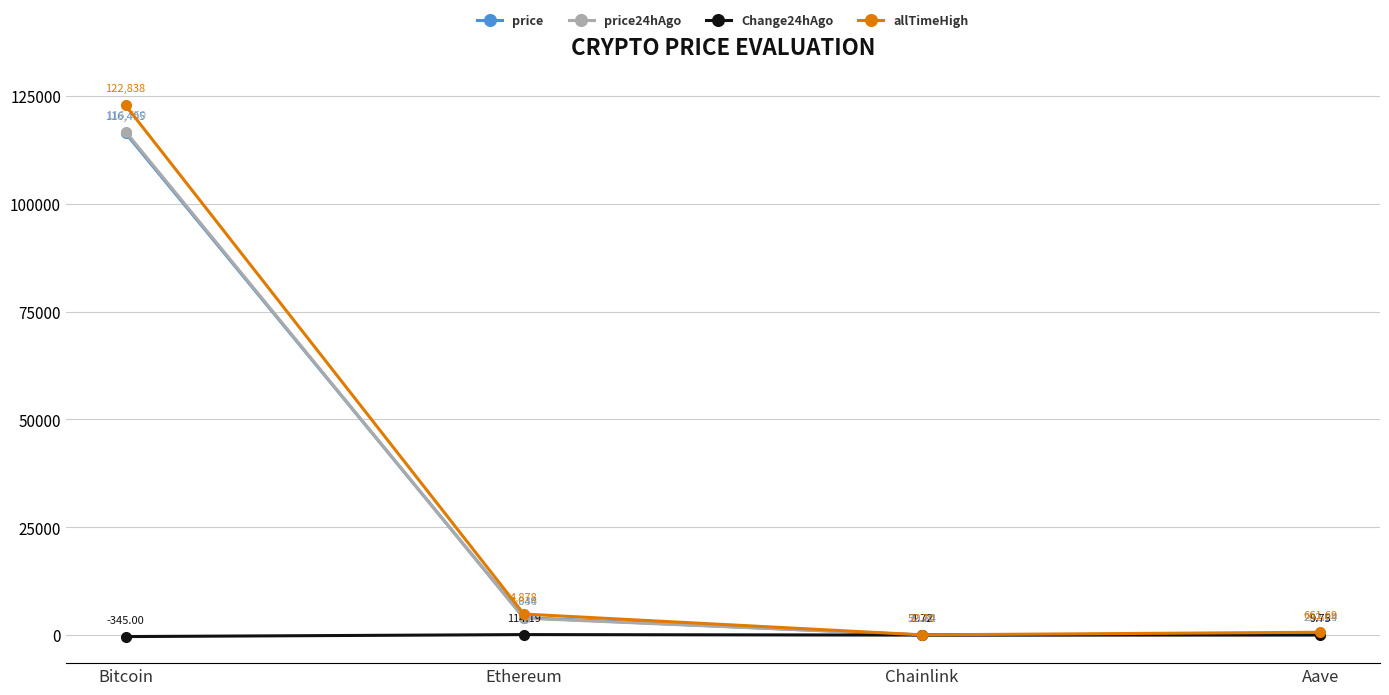

What is the label of the 3rd point from the right?

Ethereum